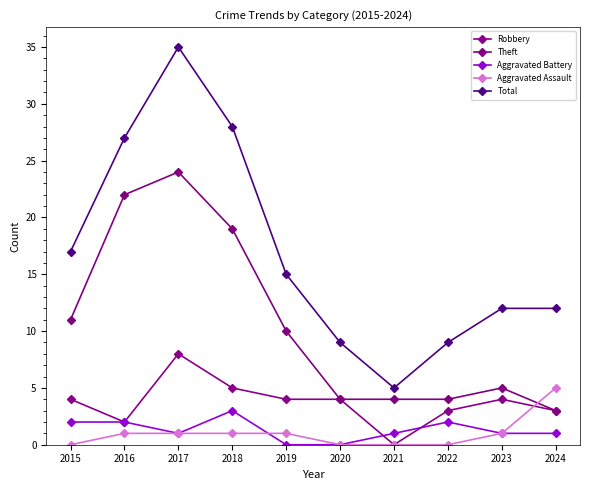

How many positive values does the Robbery series have?

9